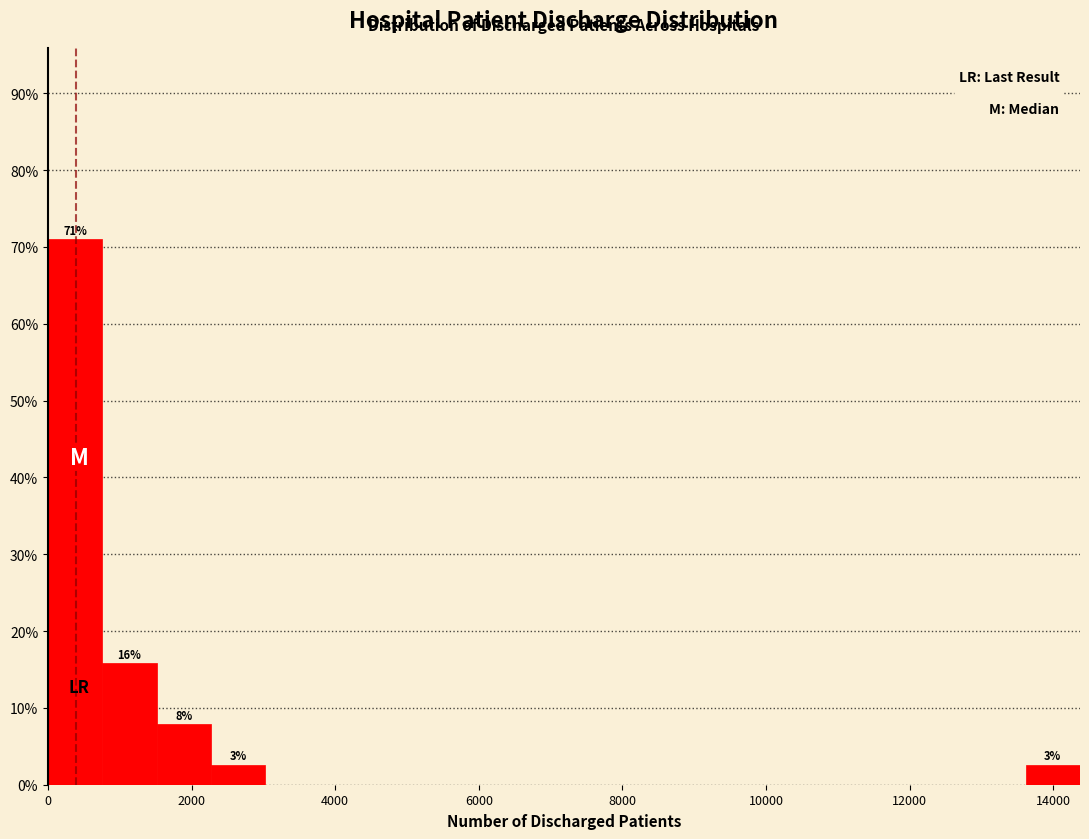

Around what value on the x-axis is the tallest bar? Give the approximate position of its centre, as read against the axis.

400